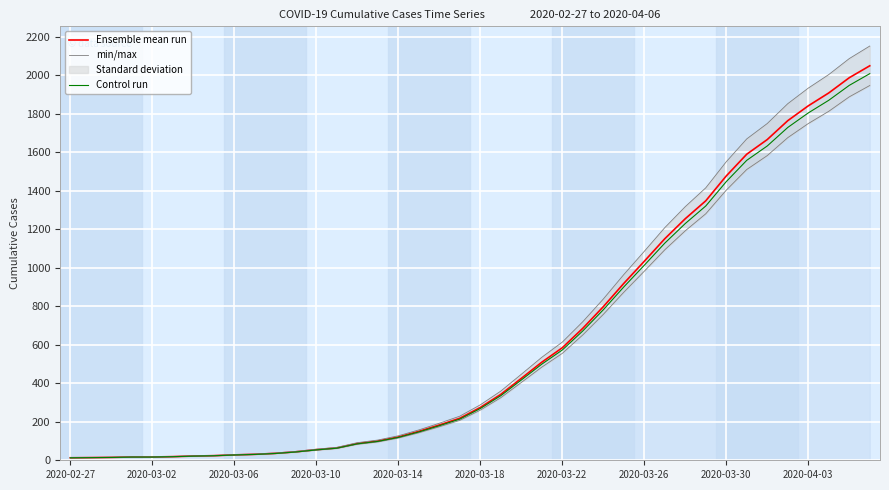

What value does the Ensemble mean run series have at 25?

685.0